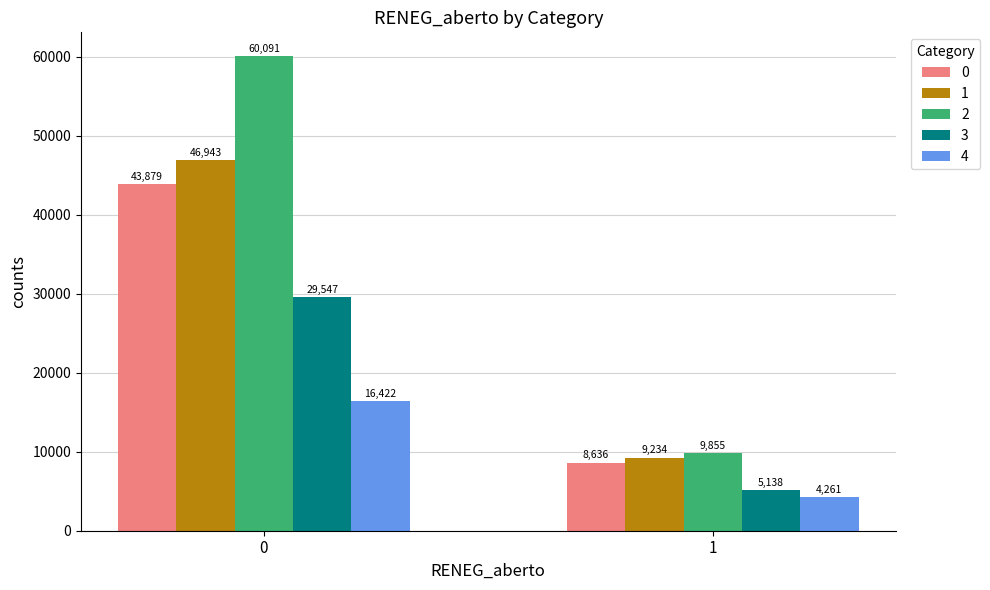

What is the minimum value for 0?

8636